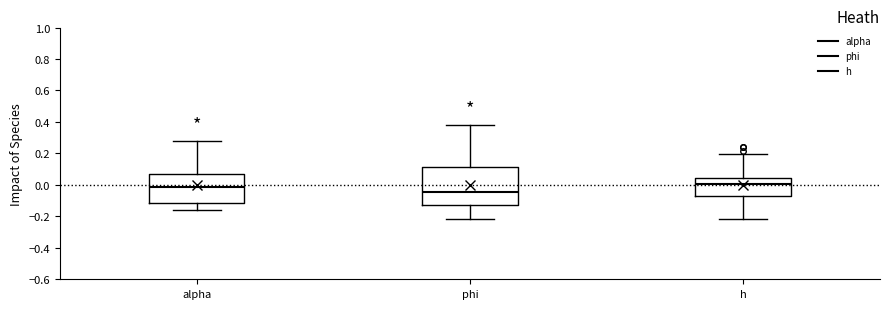

Reading left to right, read every box against the y-axis: the position of its median line, the range the box covers, and the ends of its whiskers. The values are not printed on the chart, so give them approximately, as read against the axis.

alpha: median -0.02, box -0.12 to 0.06, whiskers -0.16 to 0.28
phi: median -0.04, box -0.12 to 0.12, whiskers -0.22 to 0.38
h: median 0.00, box -0.08 to 0.04, whiskers -0.22 to 0.20